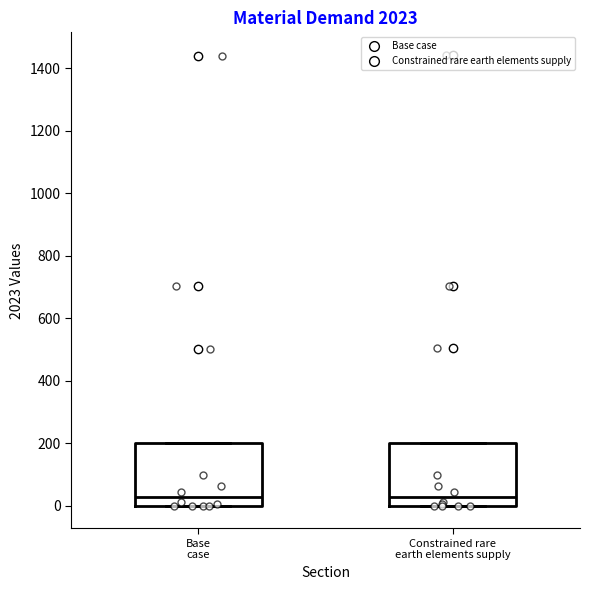

Reading left to right, transcribe this box plot: for each box, give where its median line is, the range the box spans, and where its two whiskers end, as read against the y-axis. The values are not printed on the chart, so give them approximately, as read against the axis.

Base case: median 20, box 0 to 200, whiskers 0 to 200
Constrained rare earth elements supply: median 20, box 0 to 200, whiskers 0 to 200